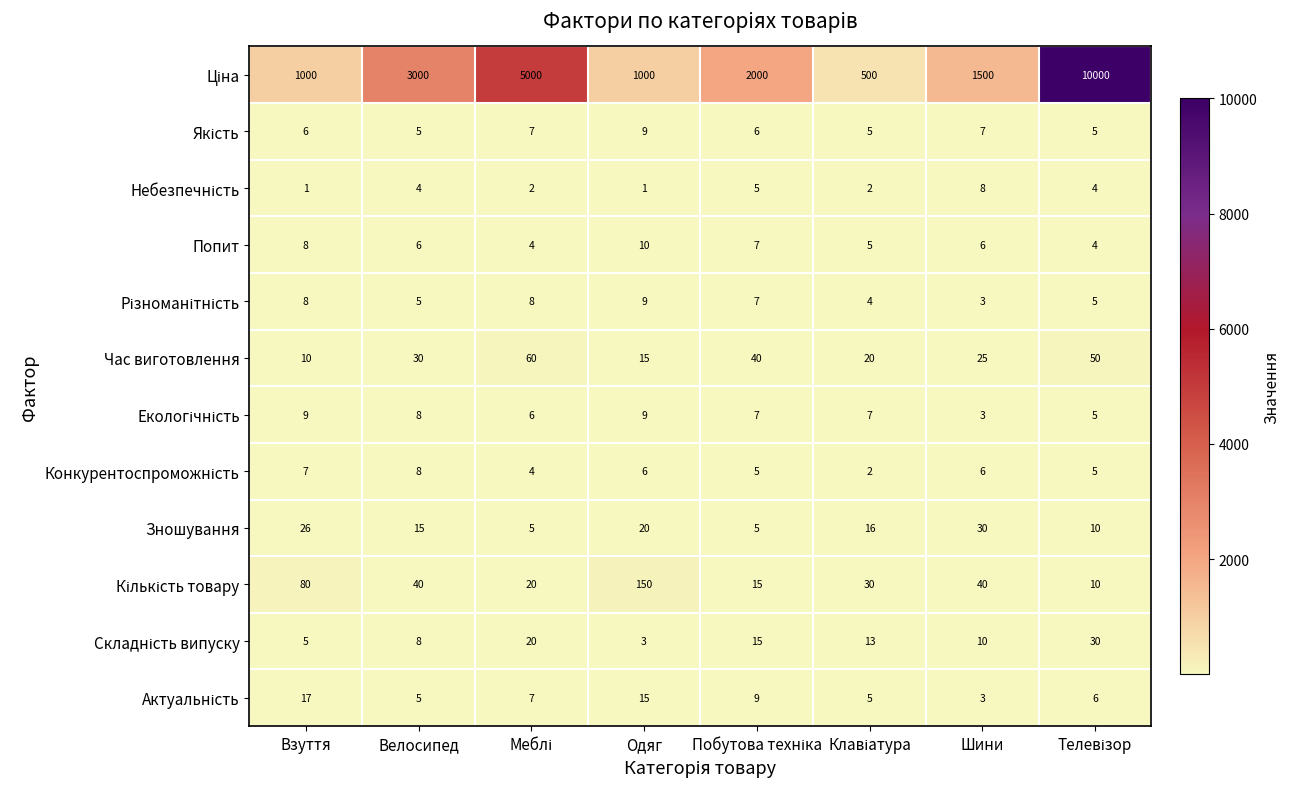

Count the Попит values in the range 5 to 8.

5